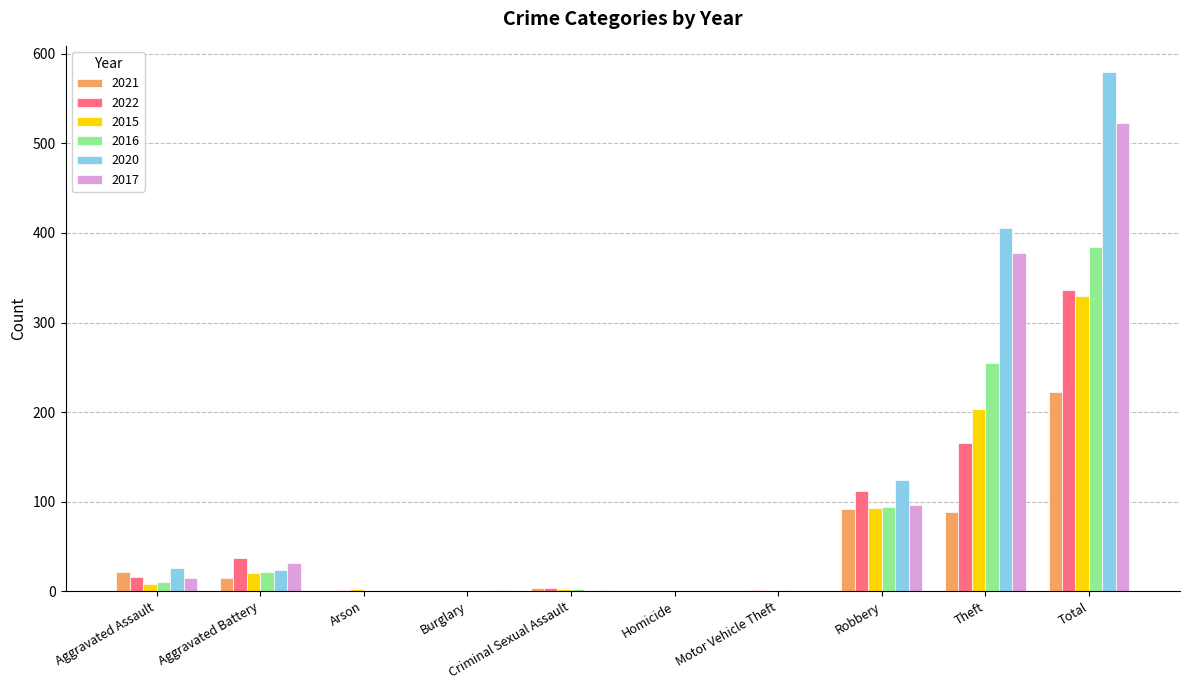

Which category has the highest value across all series?

Total